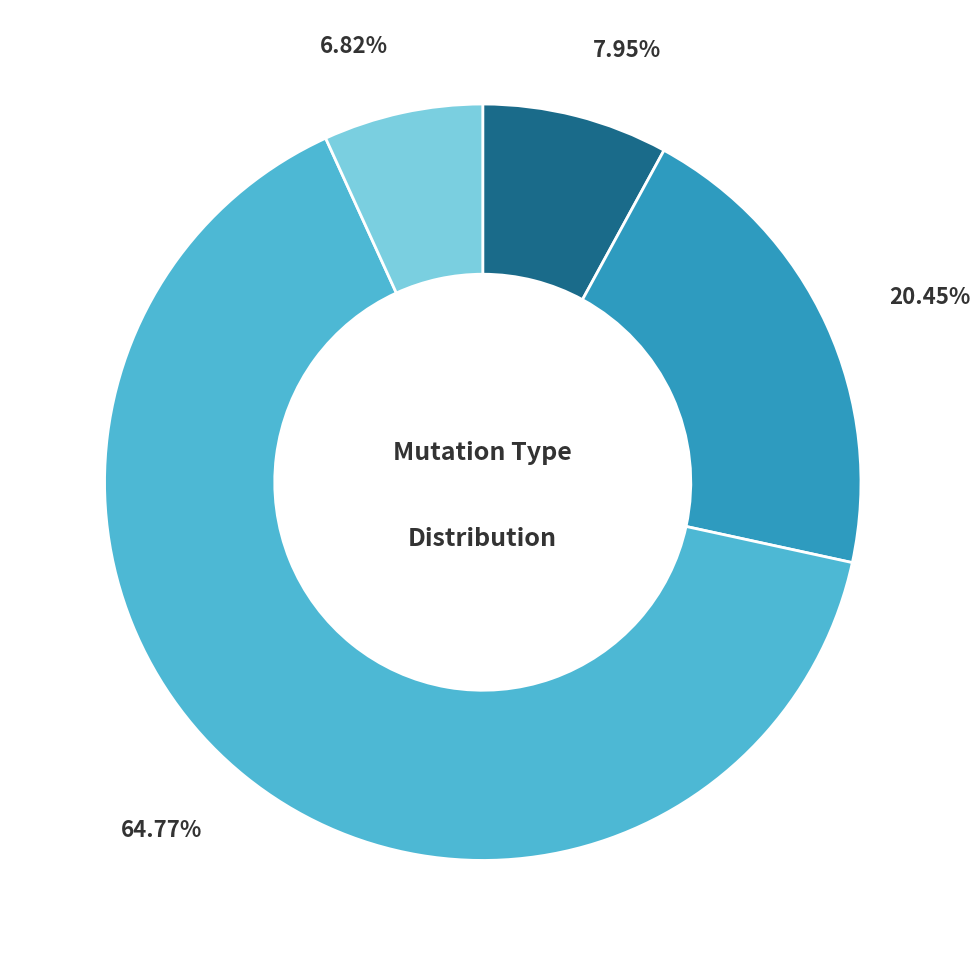

Is there a majority slice in this chart?

Yes